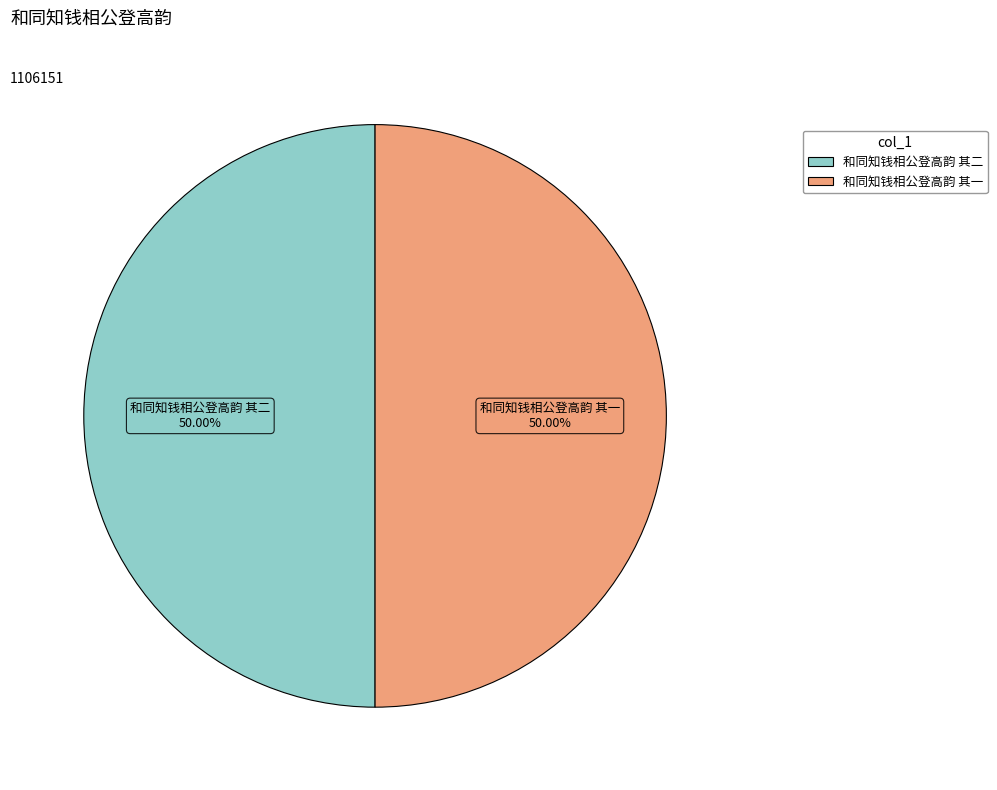

The 和同知钱相公登高韵 其二 slice represents 36% of the pie. True or false?

False